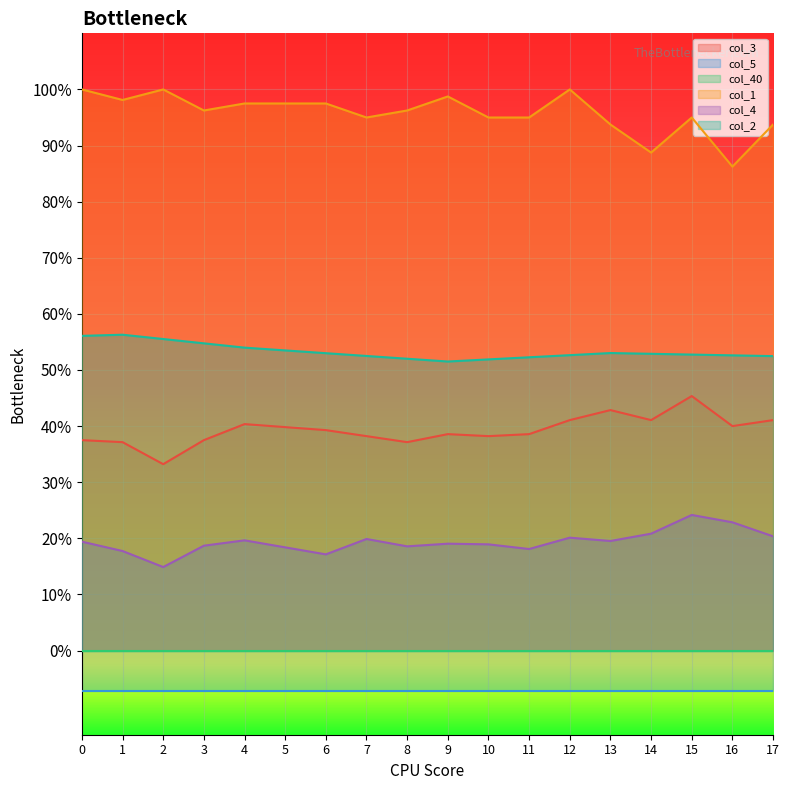

What is the sum of the col_4 values at 7 and 12?

0.4